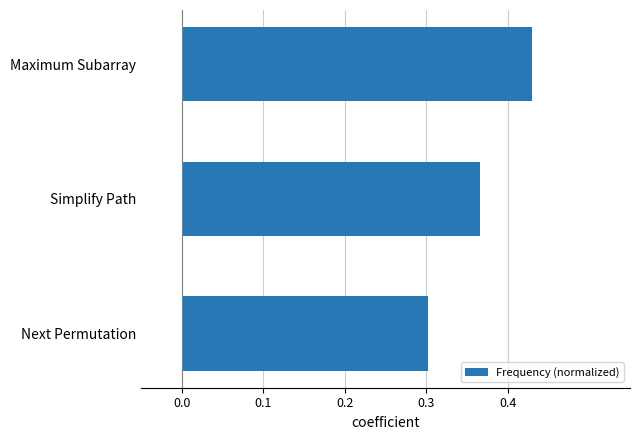

How many values are between 0 and 1?

3